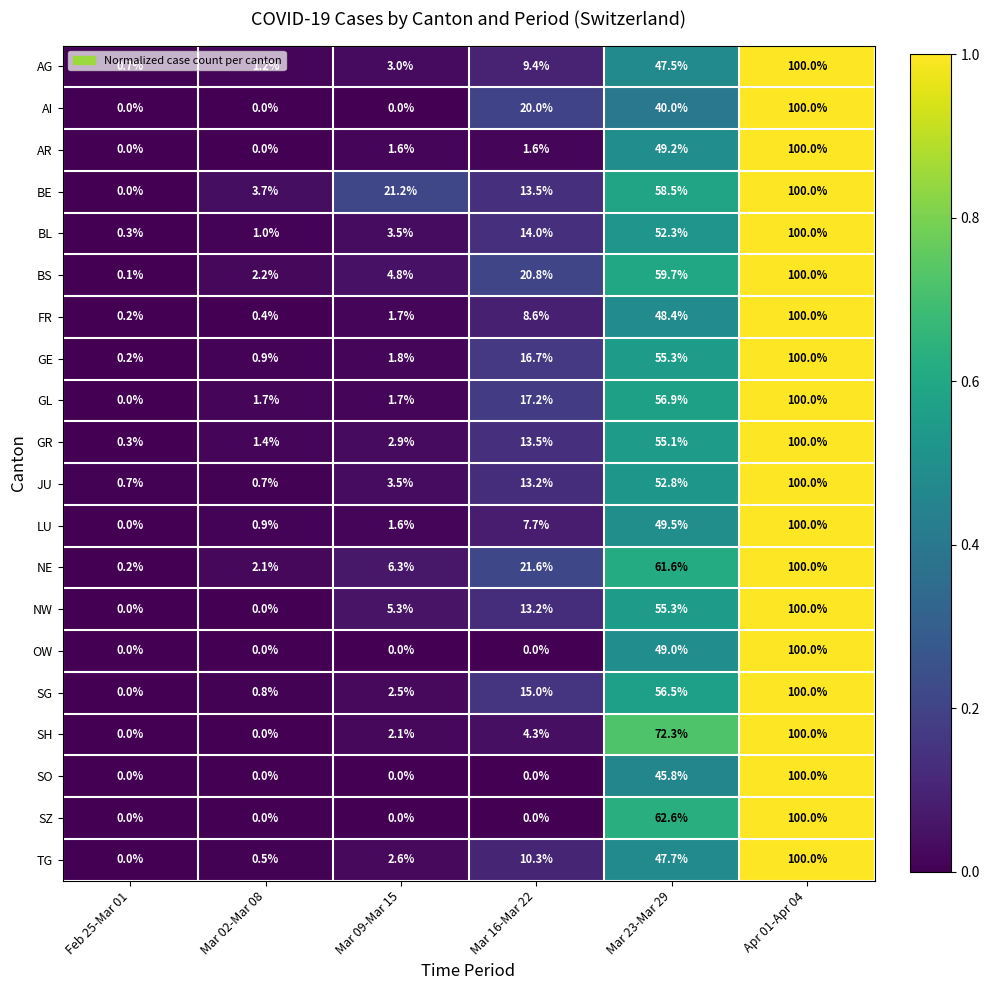

The GR series shows 2.9 at Mar 09-Mar 15. True or false?

True